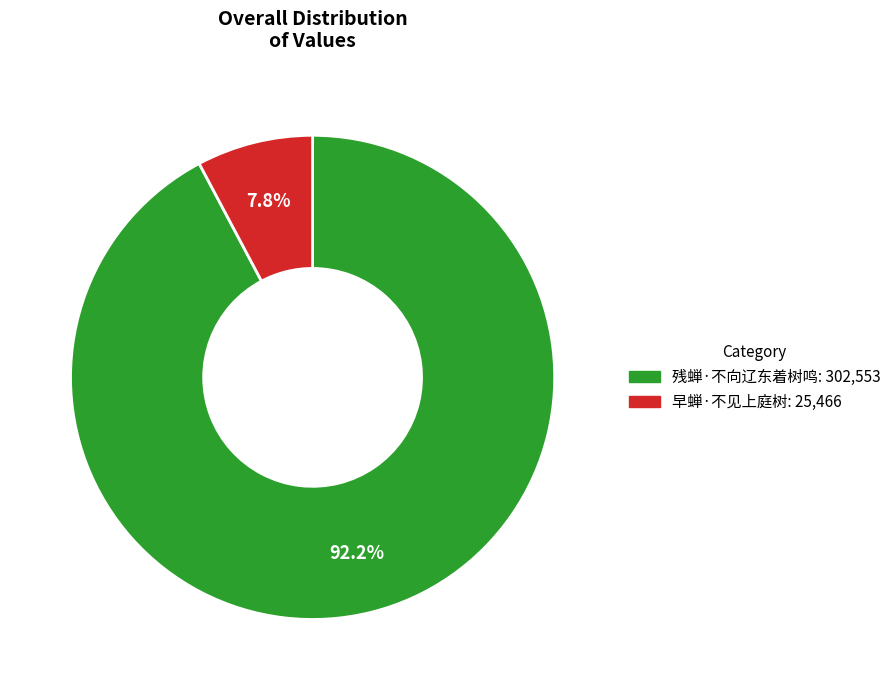

What is the total percentage of 早蝉·不见上庭树 and 残蝉·不向辽东着树鸣?

100.0%